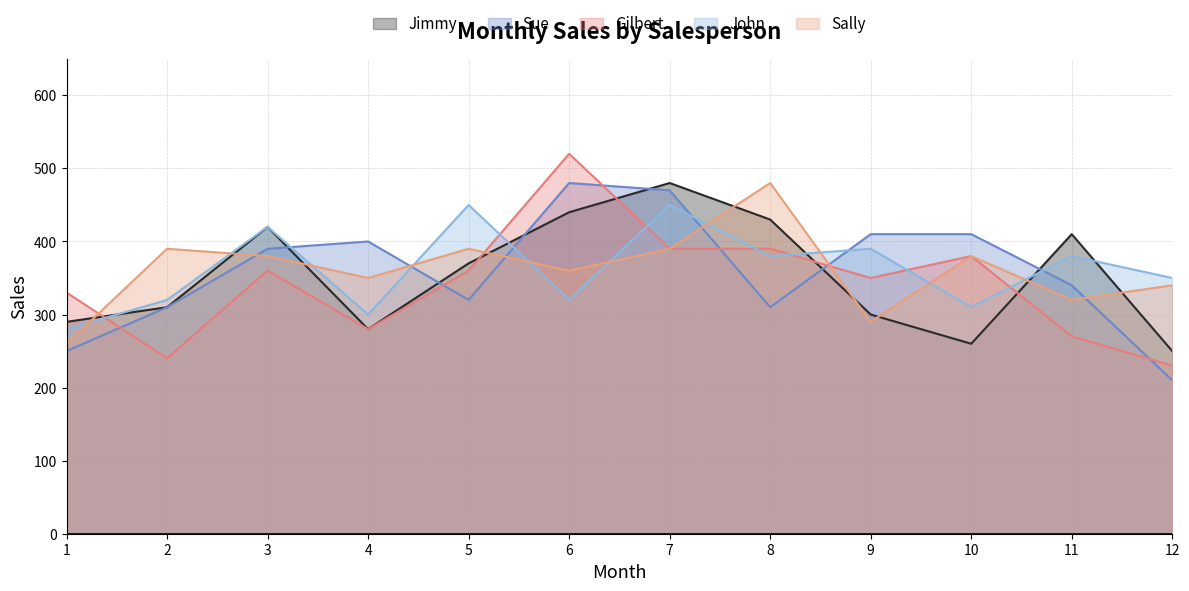

How many interior local peaks does the John series have?

5